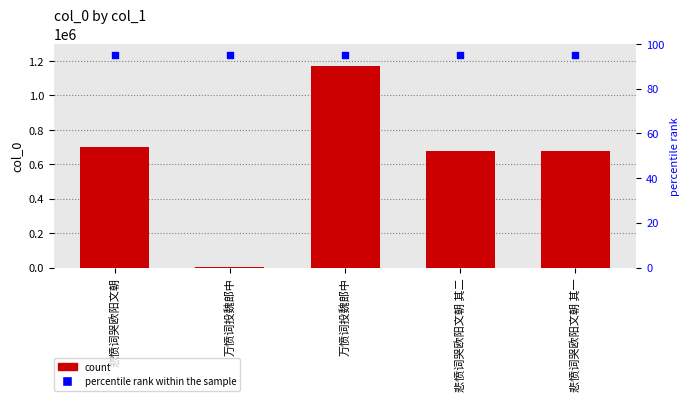

At how many categories does at least one series exceed 805001?

1